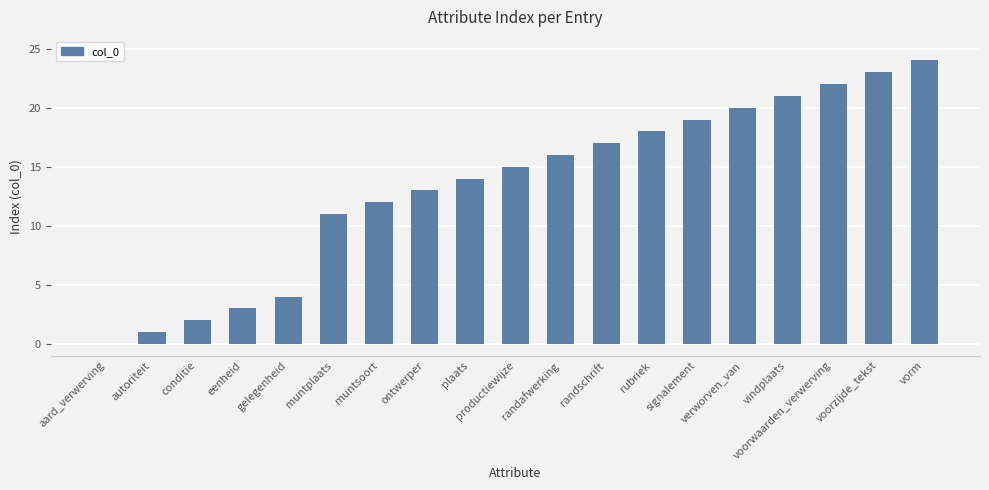

How many series are shown in this chart?

1